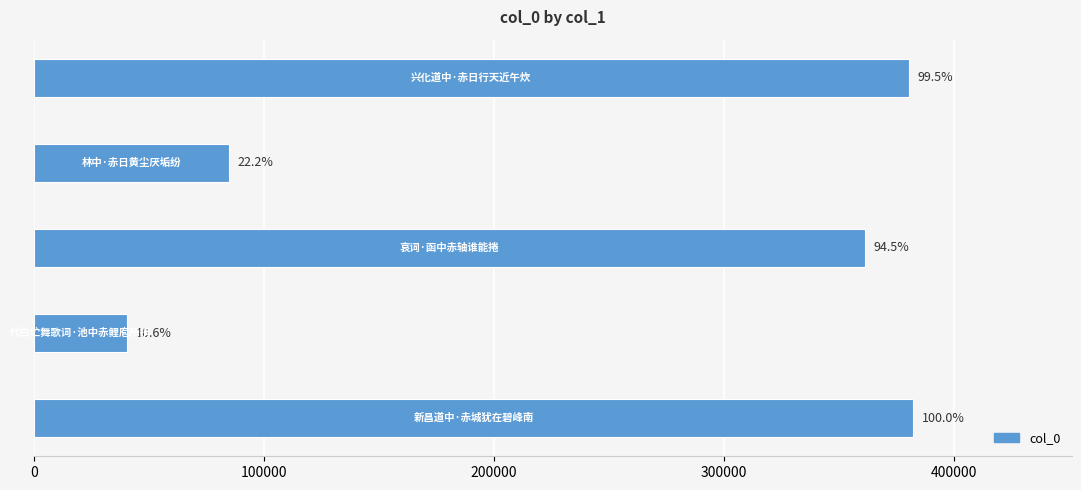

How many bars are there in total?

5